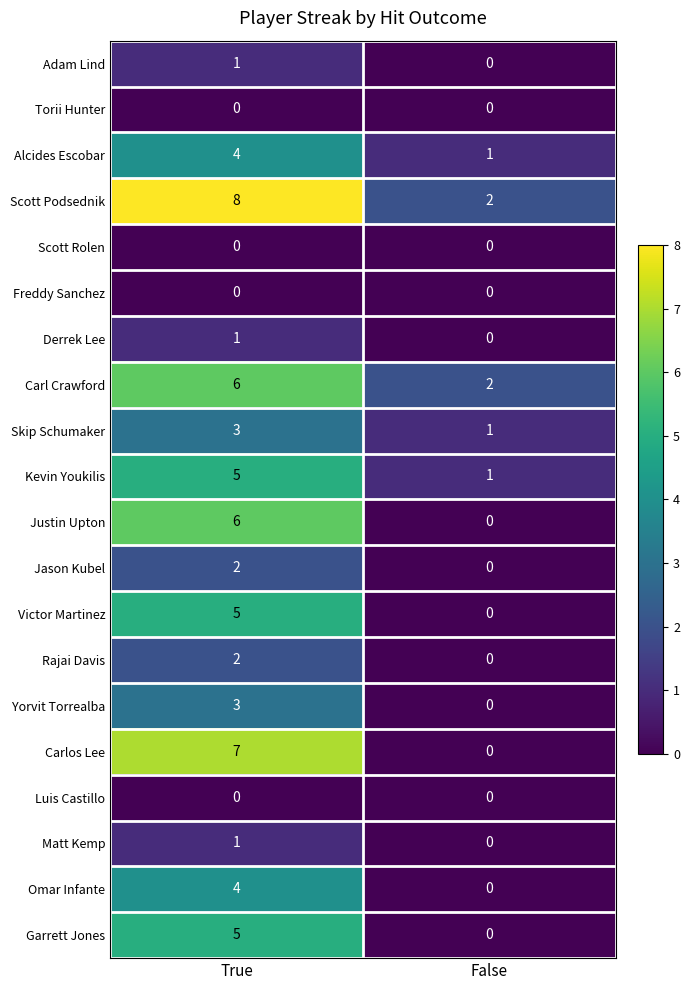

True or false: Matt Kemp has a value of 1 at True.

True